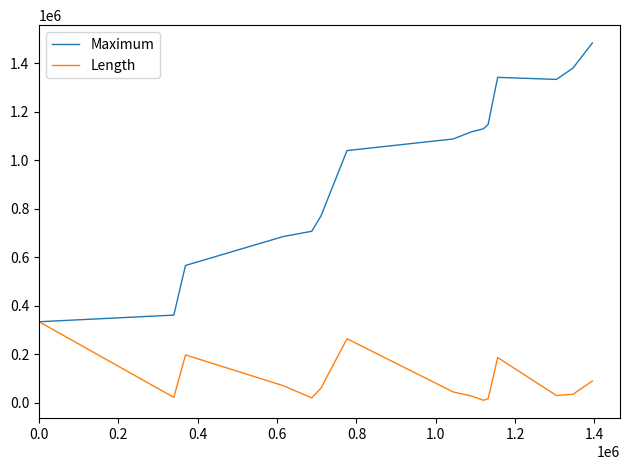

Which series has the largest total across all categories?

Maximum